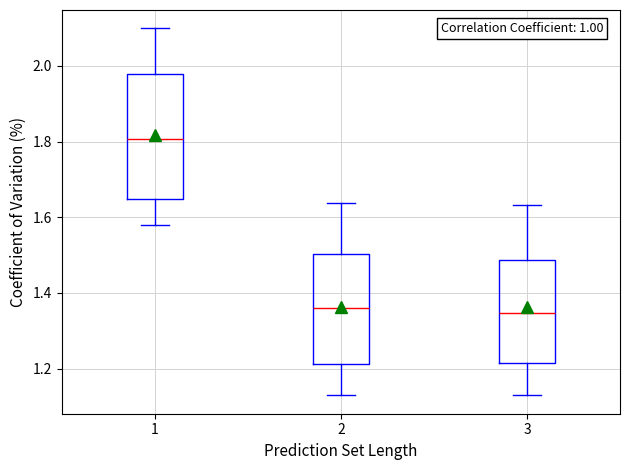

Where does the median line of the box at x = 2 sit on the y-axis? The values are not printed on the chart, so give them approximately, as read against the axis.

1.36